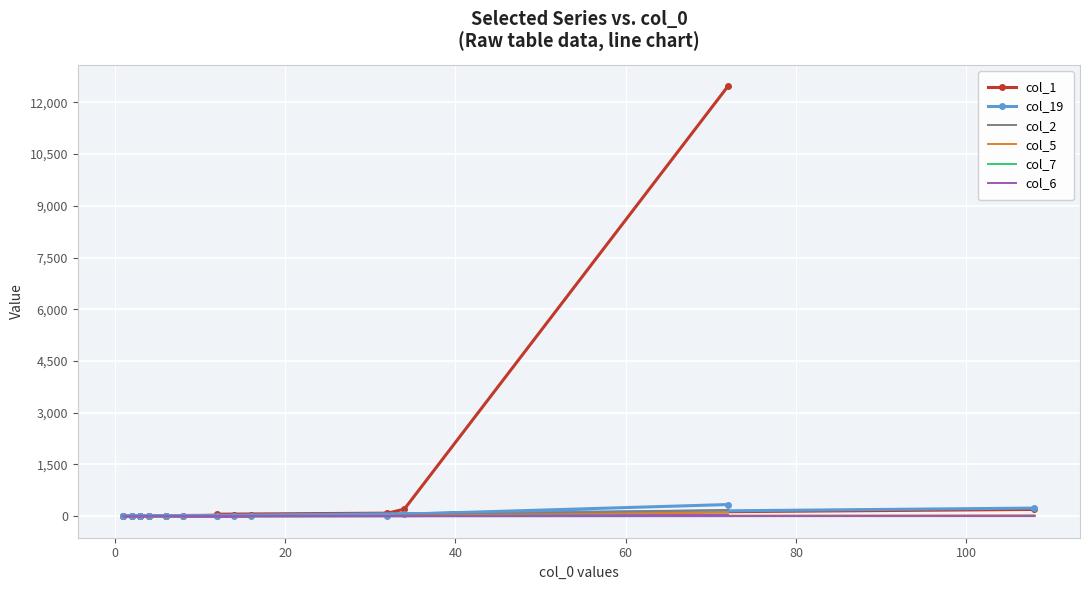

How many lines are shown in the chart?

6